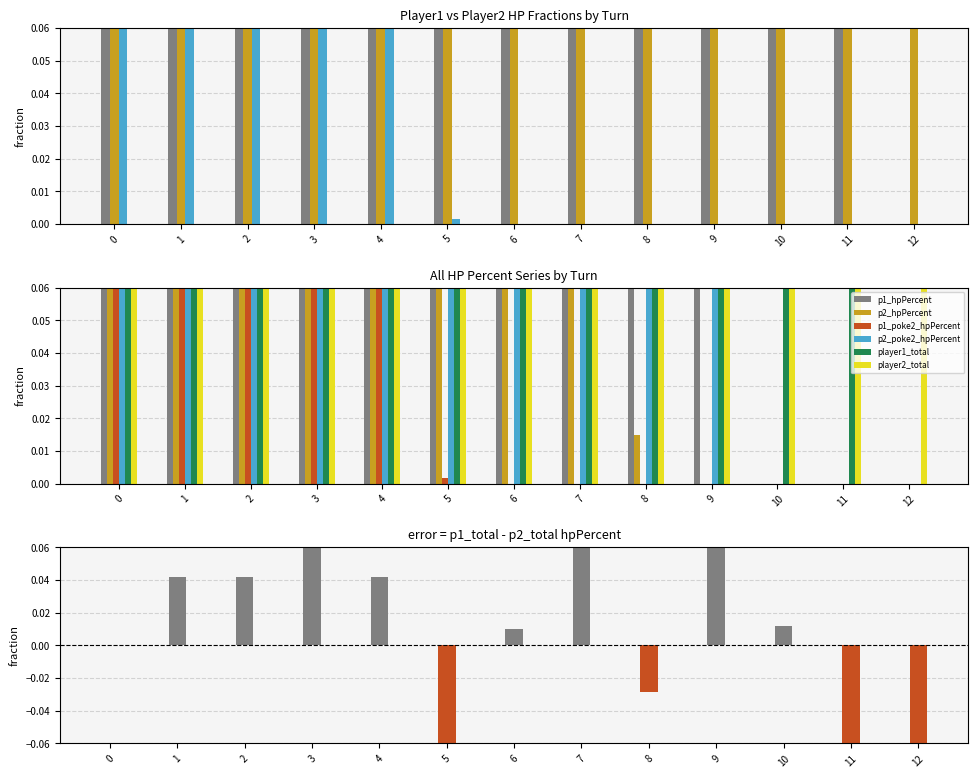

Is it true that p1_hpPercent equals 0.1 at 10?

False